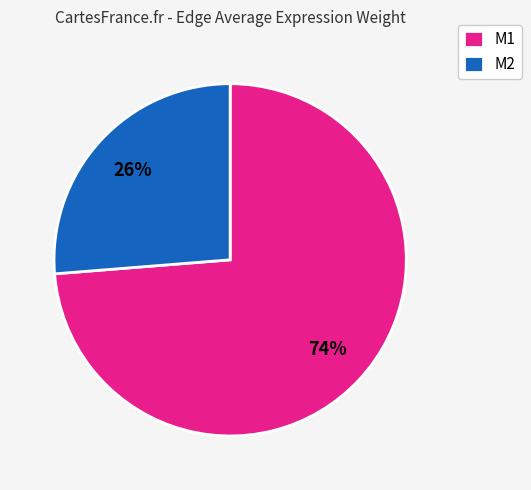

True or false: M2 accounts for 18% of the total.

False